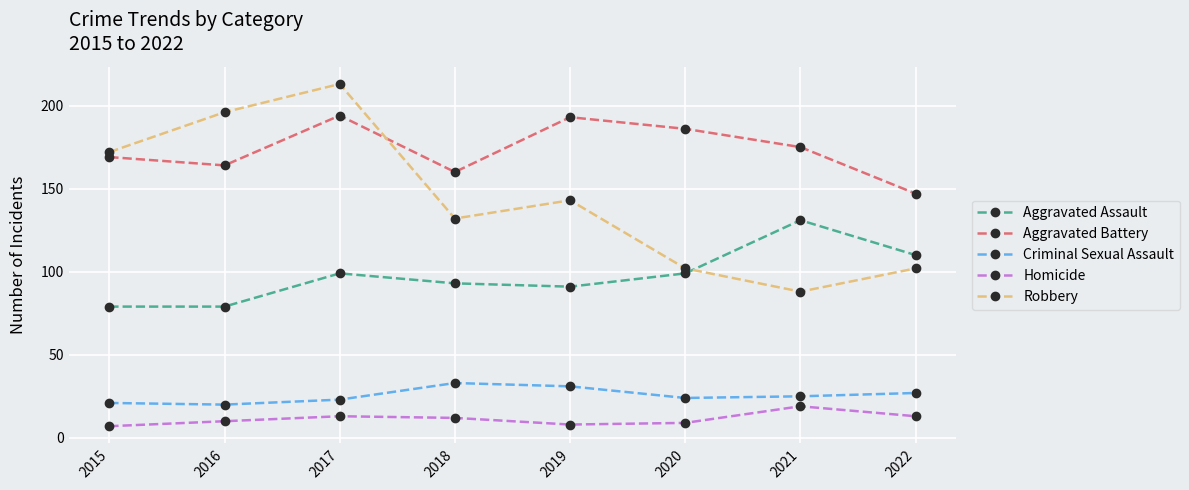

The Homicide series shows 7 at 2015. True or false?

True